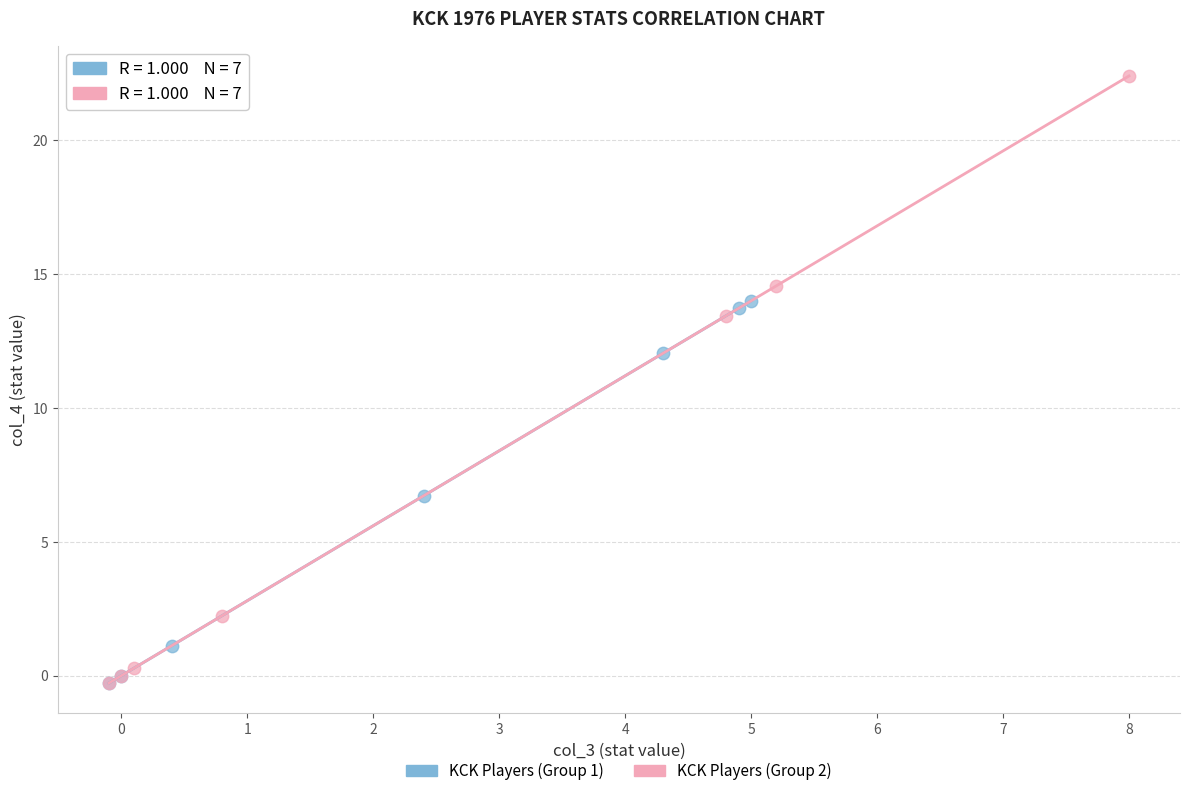

Which series reaches the maximum Y coordinate?

KCK Players (Group 2)